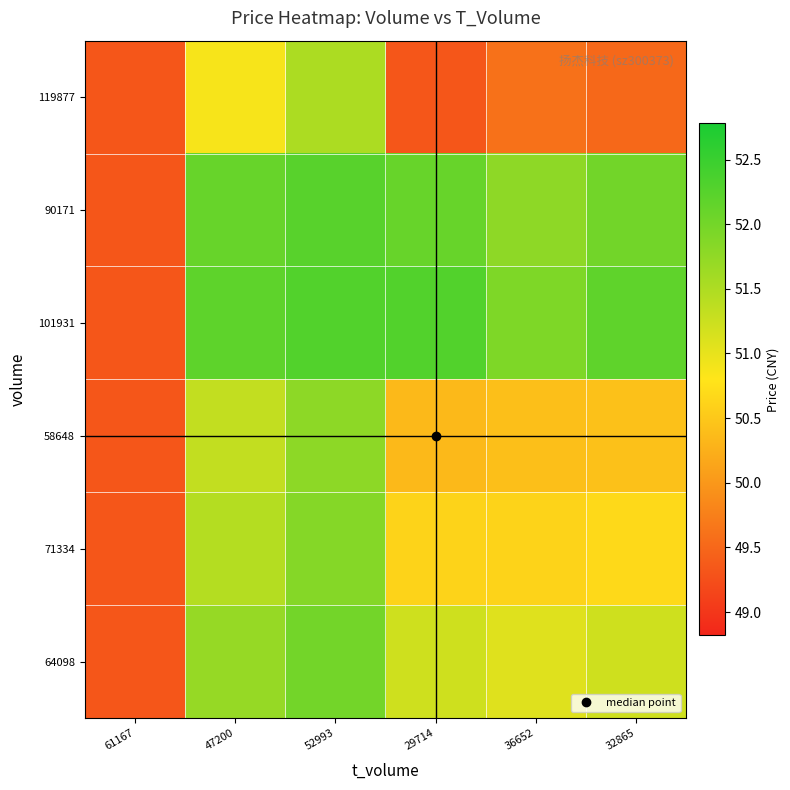

Reading left to right, what are all the values shown in this chart?

119877: 61167=49.3	47200=50.9	52993=51.5	29714=49.3	36652=49.6	32865=49.5
90171: 61167=49.3	47200=52.1	52993=52.2	29714=52.1	36652=51.8	32865=52.0
101931: 61167=49.3	47200=52.2	52993=52.3	29714=52.3	36652=51.9	32865=52.2
58648: 61167=49.3	47200=51.3	52993=51.8	29714=50.4	36652=50.4	32865=50.4
71334: 61167=49.3	47200=51.4	52993=51.8	29714=50.6	36652=50.6	32865=50.7
64098: 61167=49.3	47200=51.7	52993=52.0	29714=51.2	36652=51.1	32865=51.2